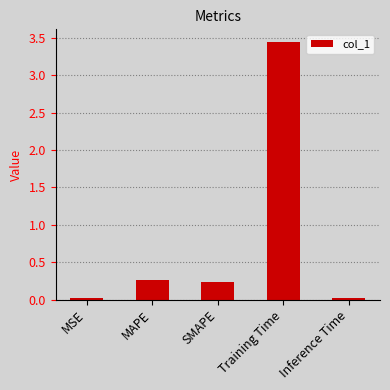

Which label corresponds to the largest value in the chart?

Training Time